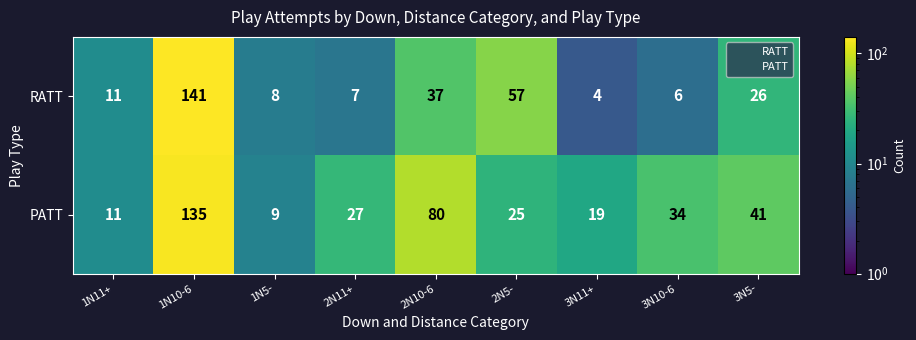

Between 1N5- and 3N10-6, which series saw the biggest shift?

PATT